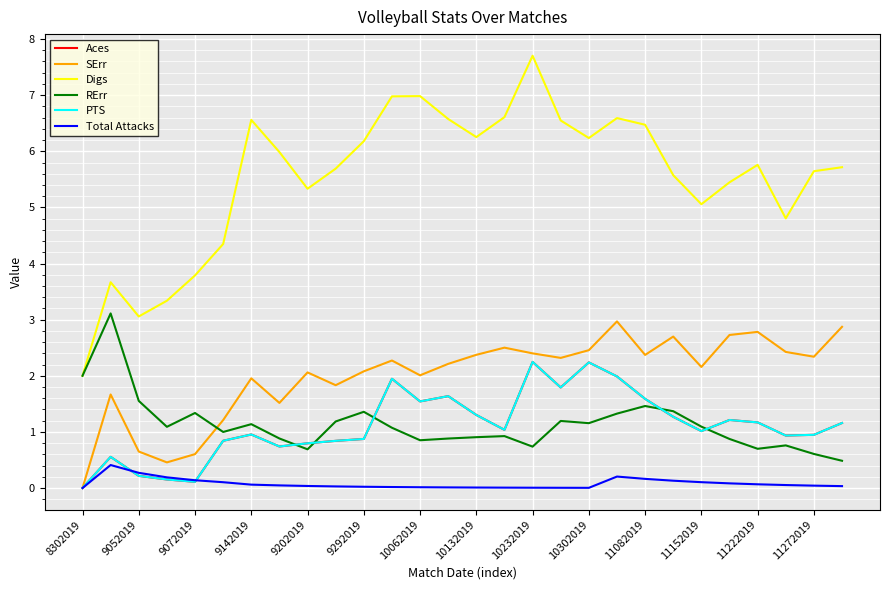

Reading right to left, what are all the values shown in this chart?

Aces: 1.2	0.9	0.9	1.2	1.2	1.0	1.3	1.6	2.0	2.2	1.8	2.2	1.0	1.3	1.6	1.5	1.9	0.9	0.8	0.8	0.7	1.0	0.8	0.1	0.2	0.2	0.6	0.0
SErr: 2.9	2.3	2.4	2.8	2.7	2.2	2.7	2.4	3.0	2.5	2.3	2.4	2.5	2.4	2.2	2.0	2.3	2.1	1.8	2.1	1.5	2.0	1.2	0.6	0.5	0.7	1.7	0.0
Digs: 5.7	5.6	4.8	5.8	5.4	5.1	5.6	6.5	6.6	6.2	6.5	7.7	6.6	6.3	6.6	7.0	7.0	6.2	5.7	5.3	6.0	6.6	4.3	3.8	3.3	3.1	3.7	2.0
RErr: 0.5	0.6	0.8	0.7	0.9	1.1	1.4	1.5	1.3	1.2	1.2	0.7	0.9	0.9	0.9	0.9	1.1	1.4	1.2	0.7	0.9	1.1	1.0	1.3	1.1	1.6	3.1	2.0
PTS: 1.2	0.9	0.9	1.2	1.2	1.0	1.3	1.6	2.0	2.2	1.8	2.2	1.0	1.3	1.6	1.5	1.9	0.9	0.8	0.8	0.7	1.0	0.8	0.1	0.2	0.2	0.6	0.0
Total Attacks: 0.0	0.0	0.1	0.1	0.1	0.1	0.1	0.2	0.2	0.0	0.0	0.0	0.0	0.0	0.0	0.0	0.0	0.0	0.0	0.0	0.0	0.1	0.1	0.1	0.2	0.3	0.4	0.0